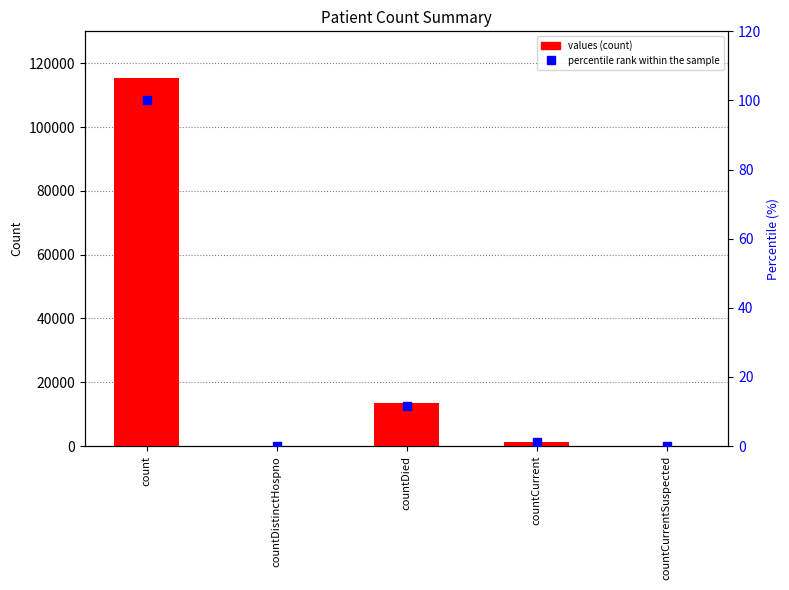

Which series reaches the maximum Y coordinate?

values